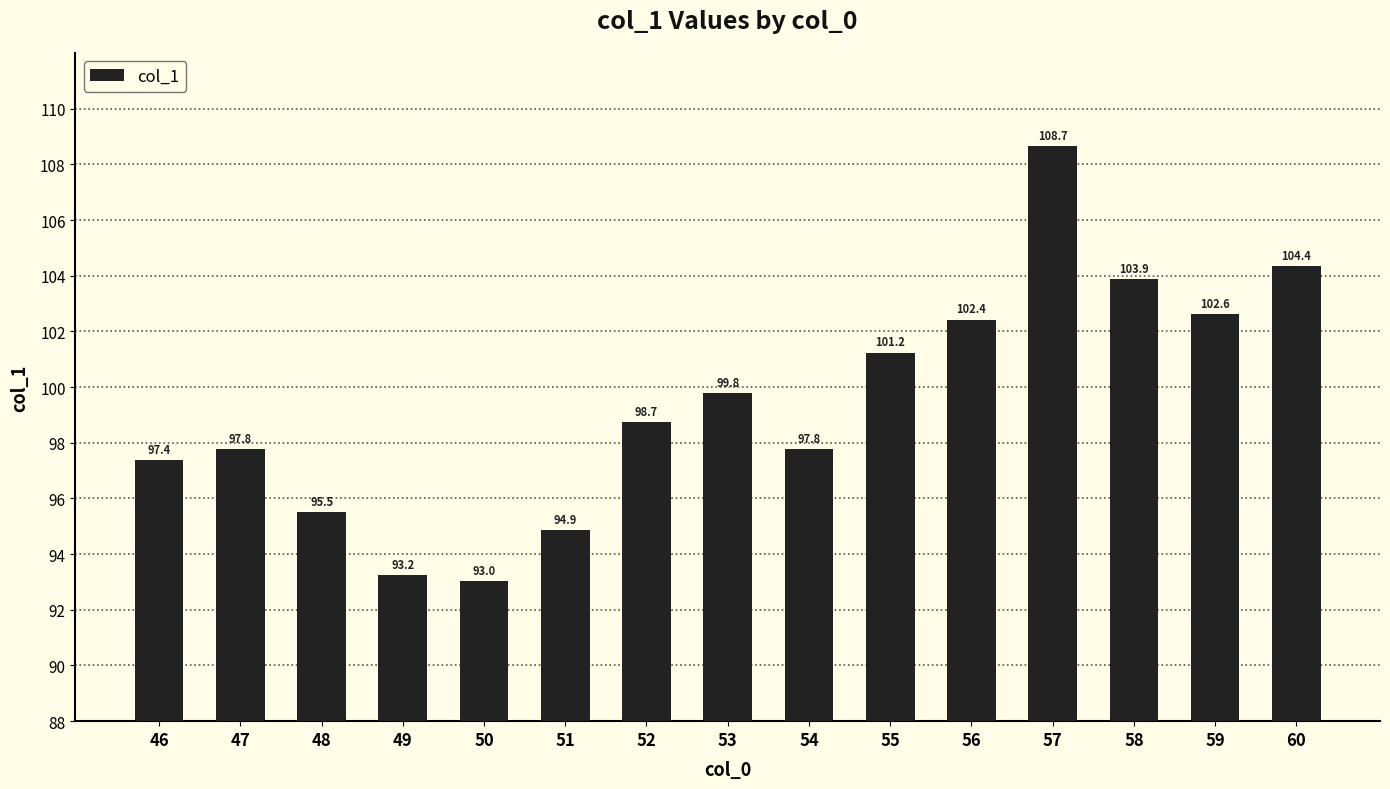

The value at 60 is 104.4. True or false?

True